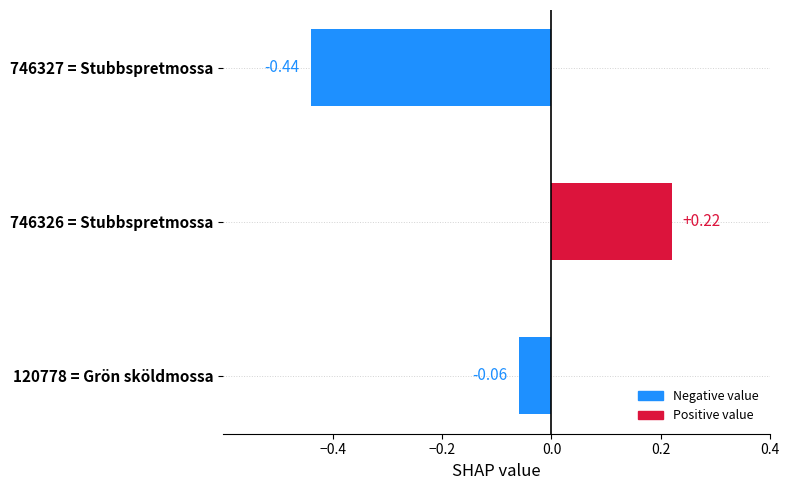

Rank the categories by value from highest to lowest.

746326 = Stubbspretmossa, 120778 = Grön sköldmossa, 746327 = Stubbspretmossa